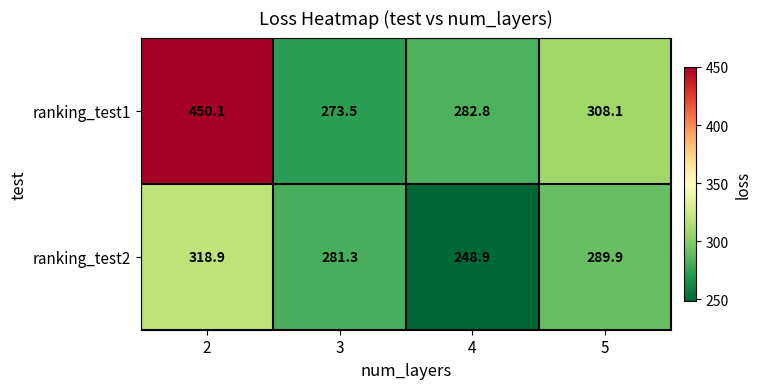

Count the number of data series in this chart.

2